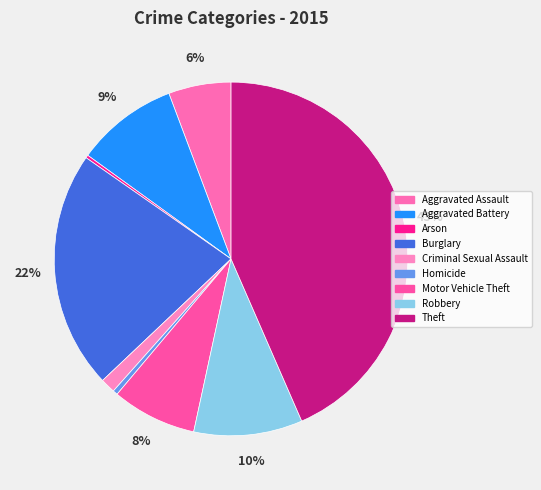

True or false: Burglary accounts for 22% of the total.

True